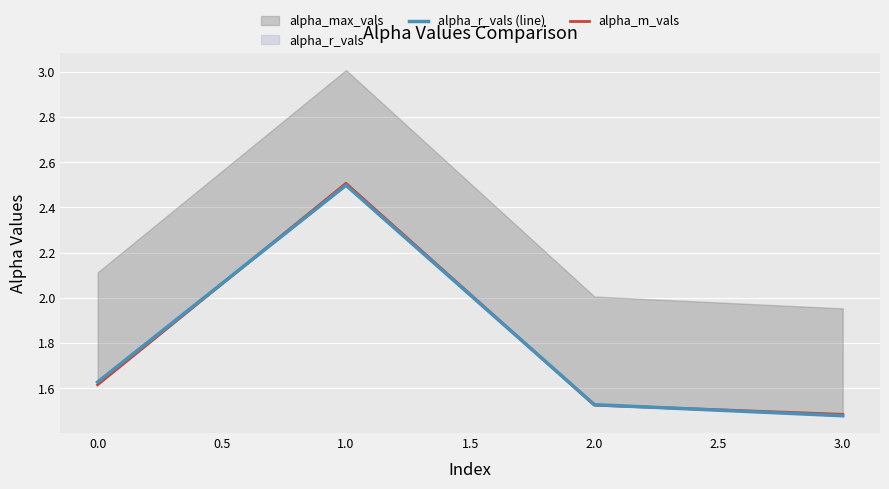

How many lines are shown in the chart?

2